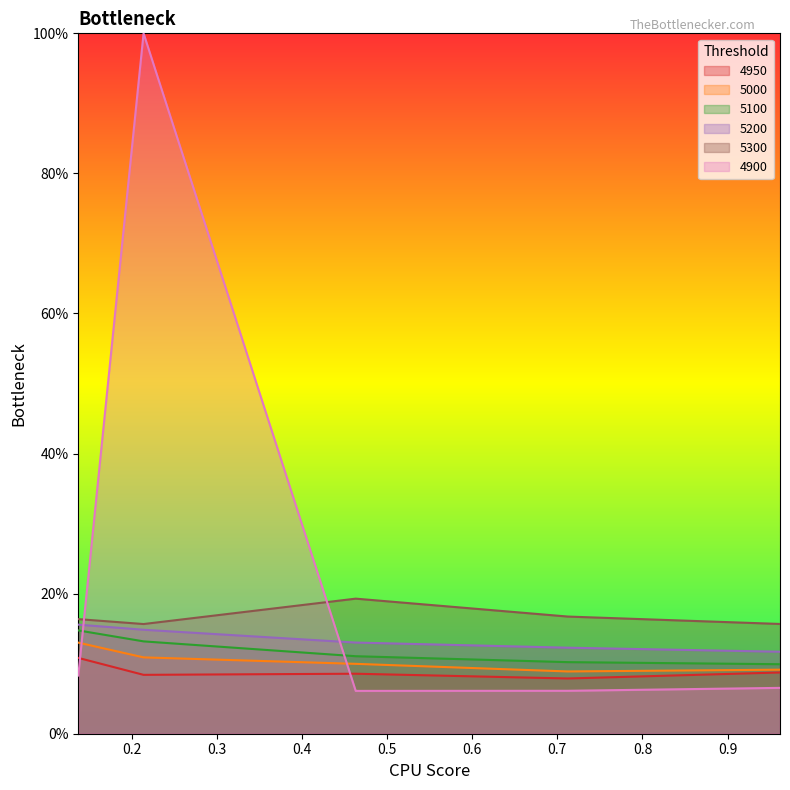

What is the average value of the 5200 series?

0.1